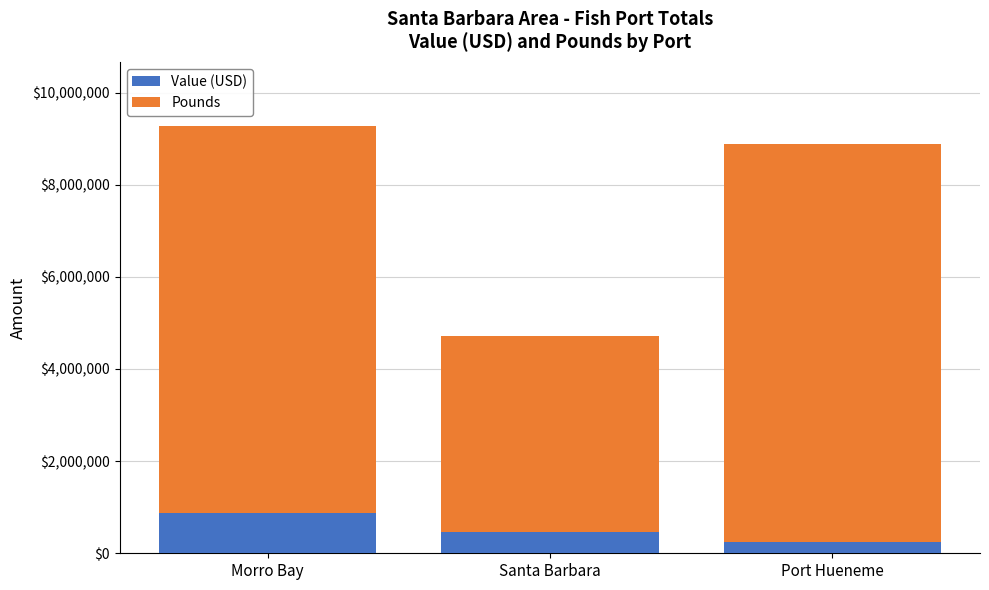

What is the total value across all series at Morro Bay?

9271361